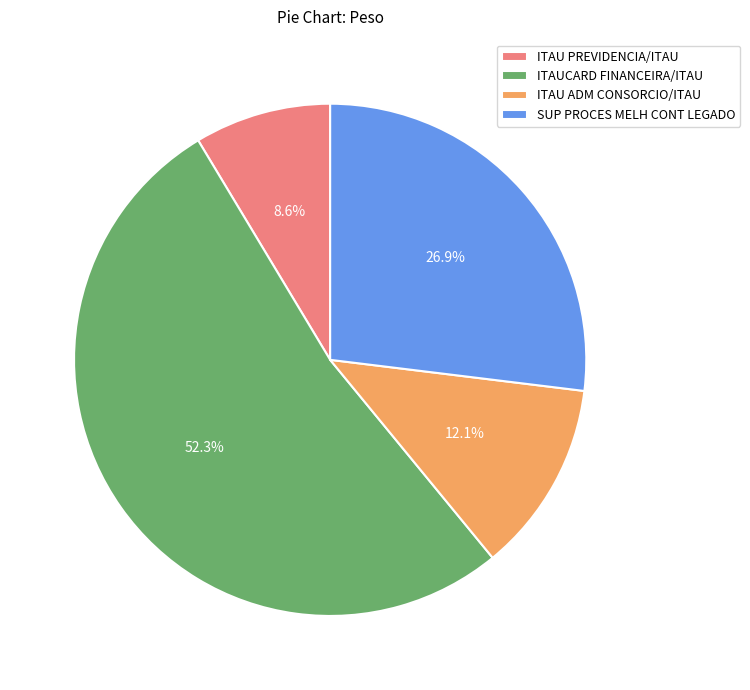

Approximately how many times larger is the value at ITAU ADM CONSORCIO/ITAU compared to SUP PROCES MELH CONT LEGADO?

0.4